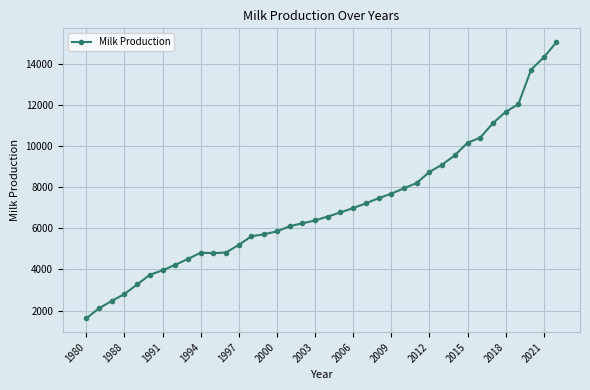

What is the smallest value displayed?

1620